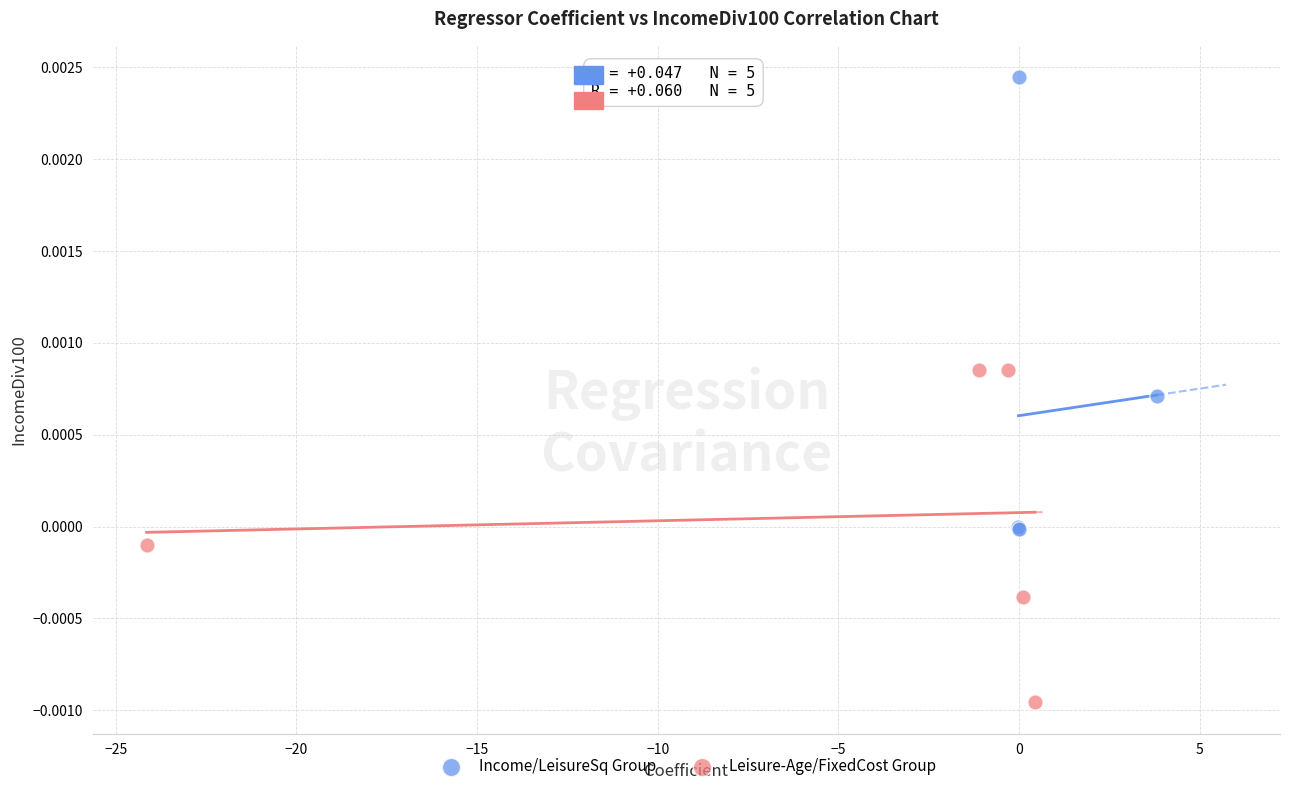

Which series has the widest spread of Y values?

Income/LeisureSq Group